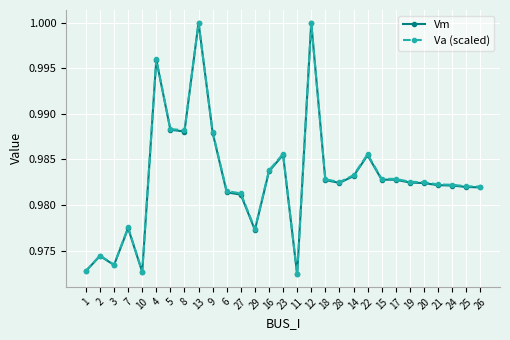

Between 2 and 28, which series saw the biggest shift?

Va (scaled)